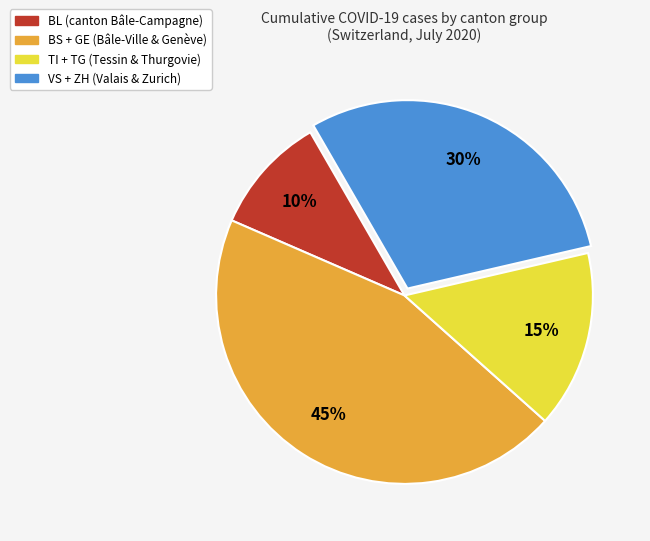

To the nearest percent, what is the difference between the largest and smallest slice percentages?

35%